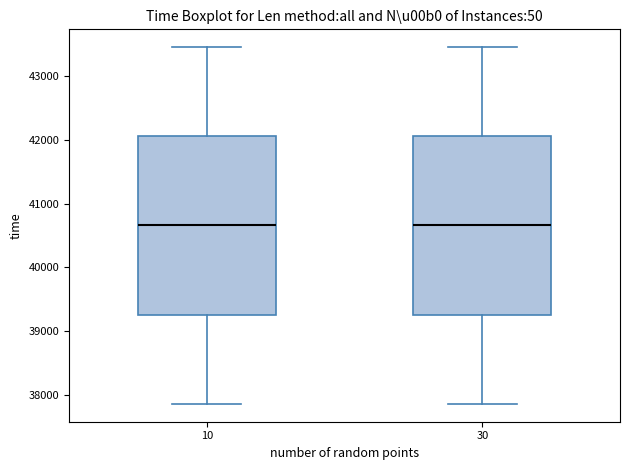

Reading left to right, transcribe this box plot: for each box, give where its median line is, the range the box spans, and where its two whiskers end, as read against the y-axis. The values are not printed on the chart, so give them approximately, as read against the axis.

10: median 40700, box 39300 to 42100, whiskers 37900 to 43500
30: median 40700, box 39300 to 42100, whiskers 37900 to 43500